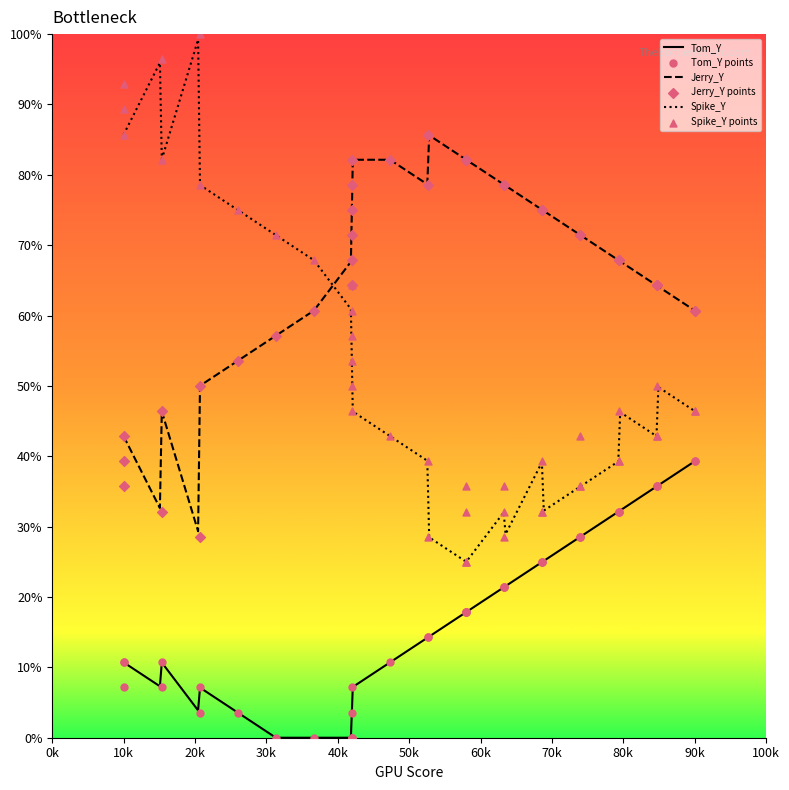

What is the maximum value for Jerry_Y?

85.6